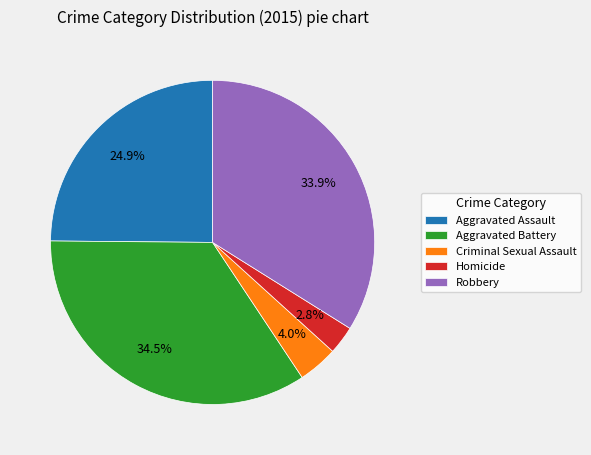

The Aggravated Battery slice represents 21% of the pie. True or false?

False